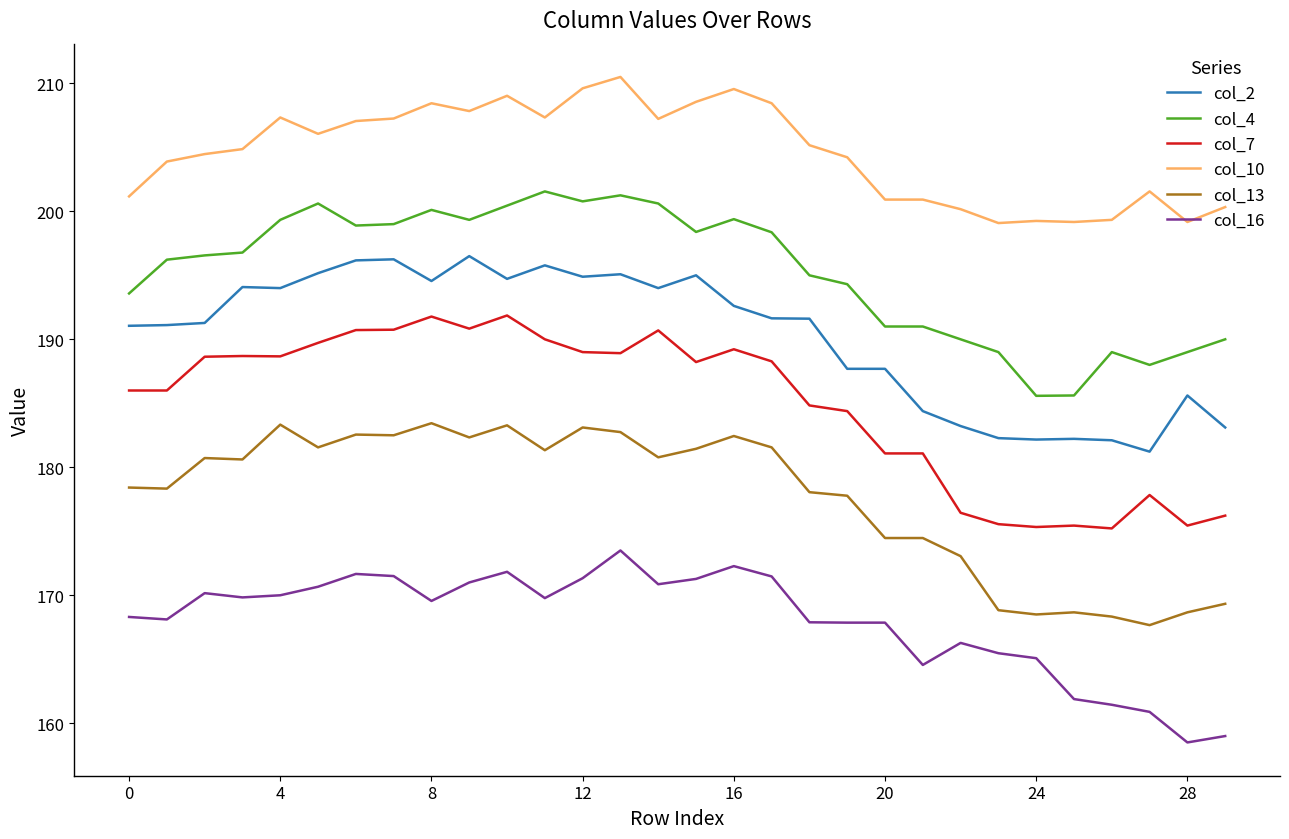

What is the minimum value for col_16?

158.5